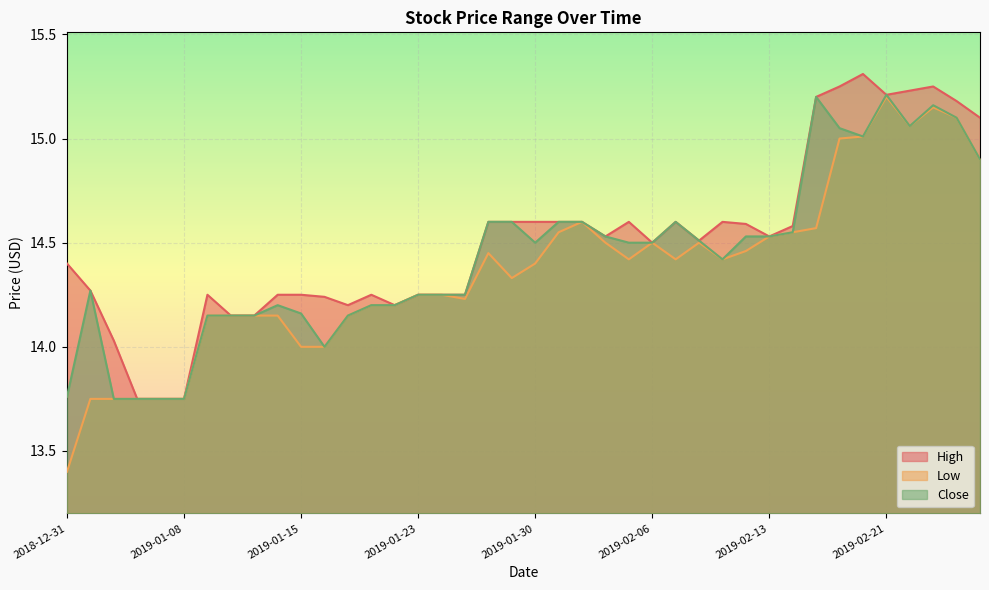

True or false: Low and Close intersect in this chart.

False